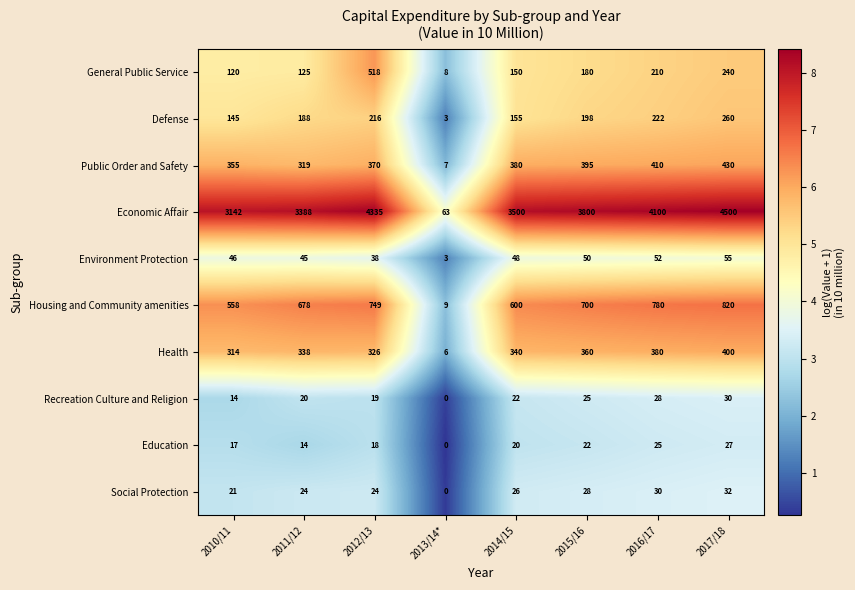

List the series in order of their peak value, lowest first.

Education, Recreation Culture and Religion, Social Protection, Environment Protection, Defense, Health, Public Order and Safety, General Public Service, Housing and Community amenities, Economic Affair